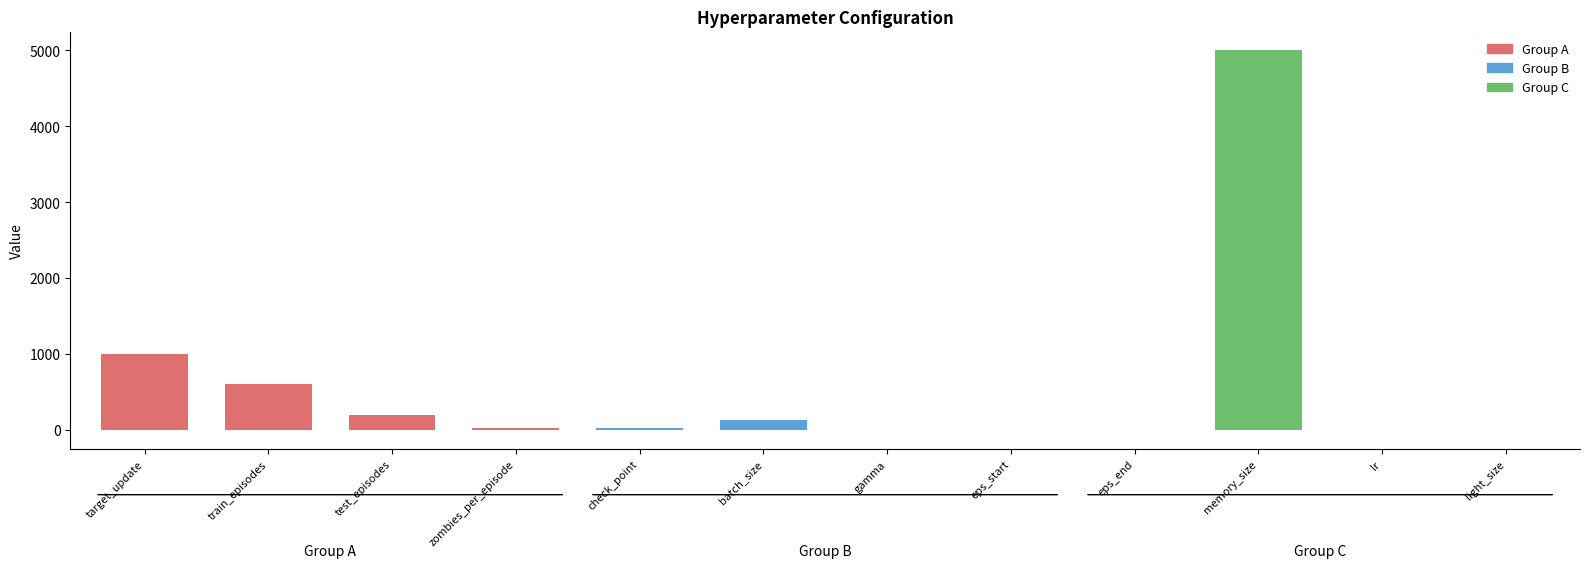

The value at memory_size is 7900.3. True or false?

False